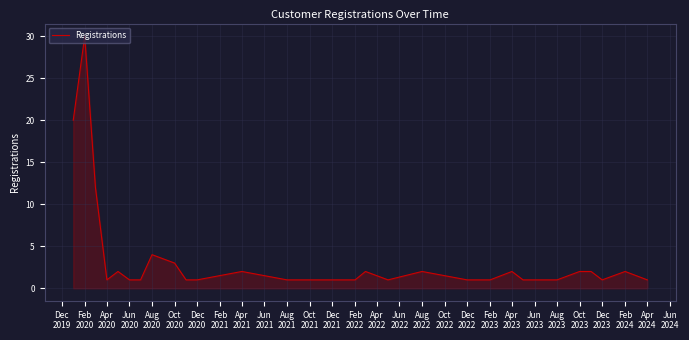

What is the difference between the maximum and minimum values?

29